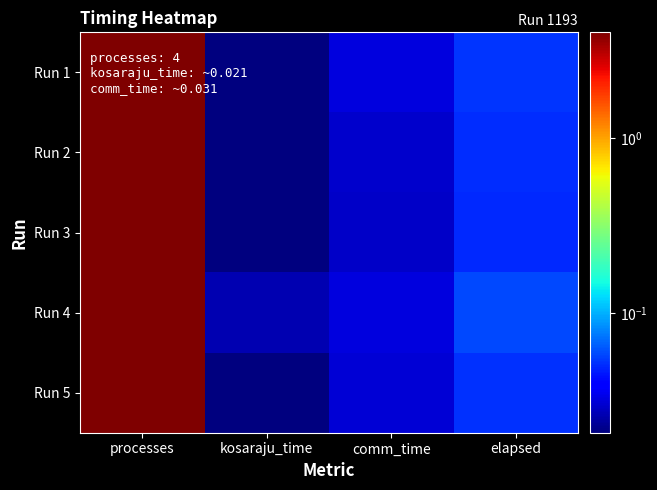

Which series changed the most between kosaraju_time and comm_time?

Run 1